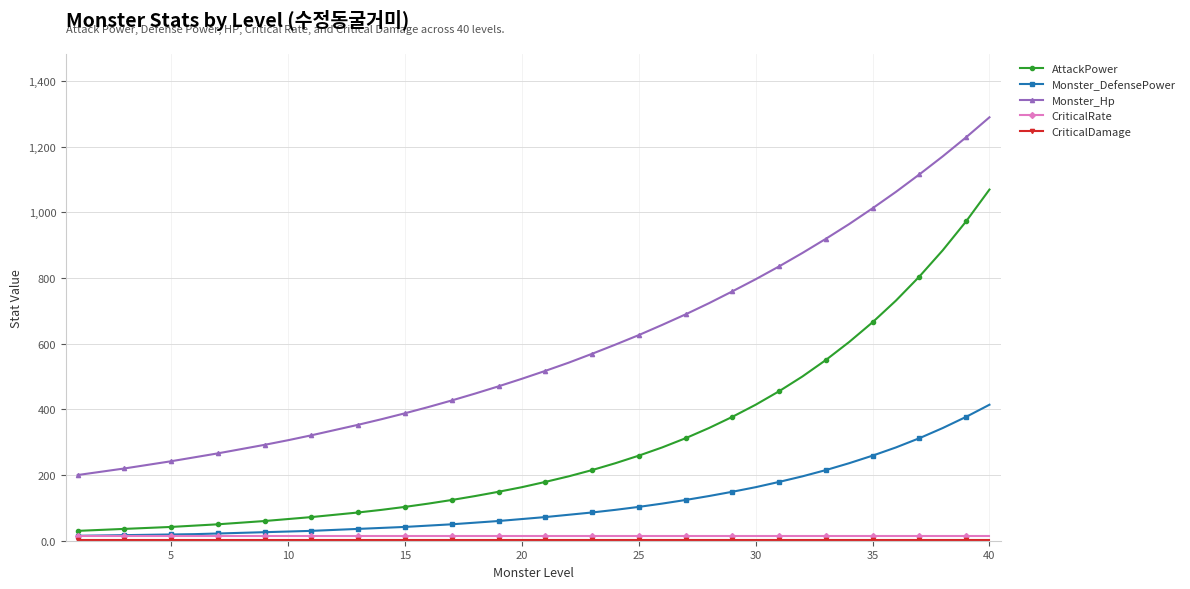

What is the greatest value displayed?

1289.0